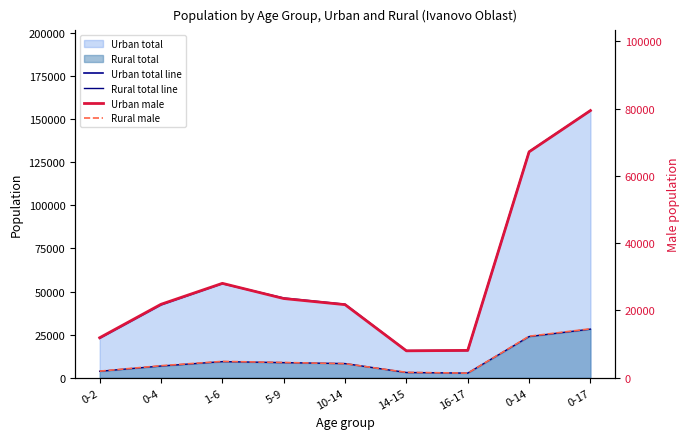

How many interior local peaks does the Rural total line series have?

1